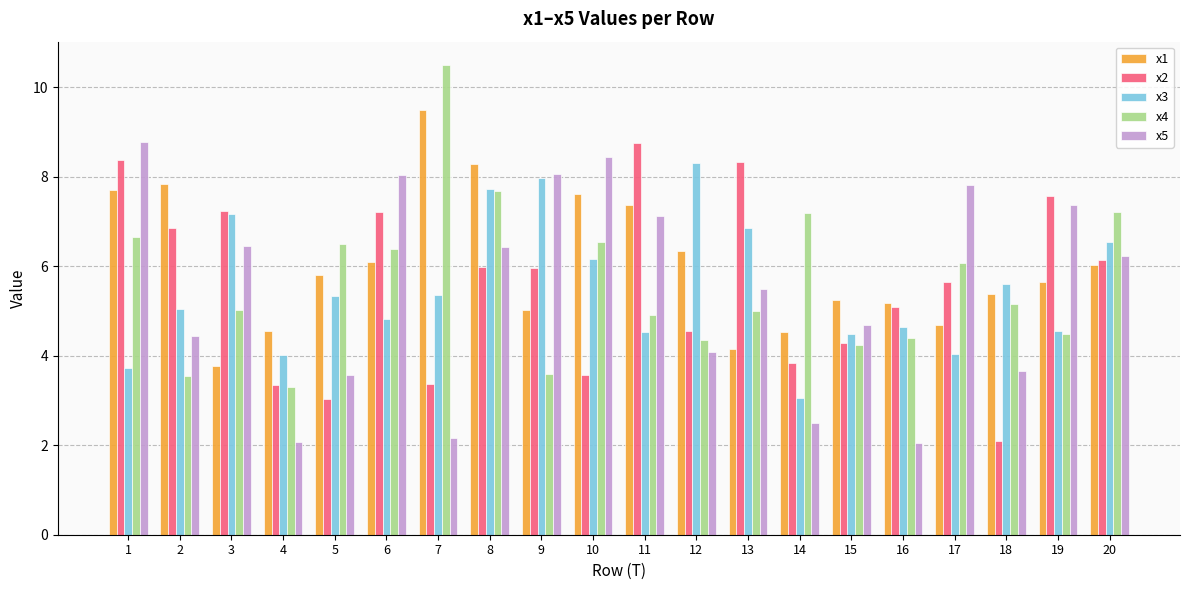

Where is x2 nearest to the value 5?

16